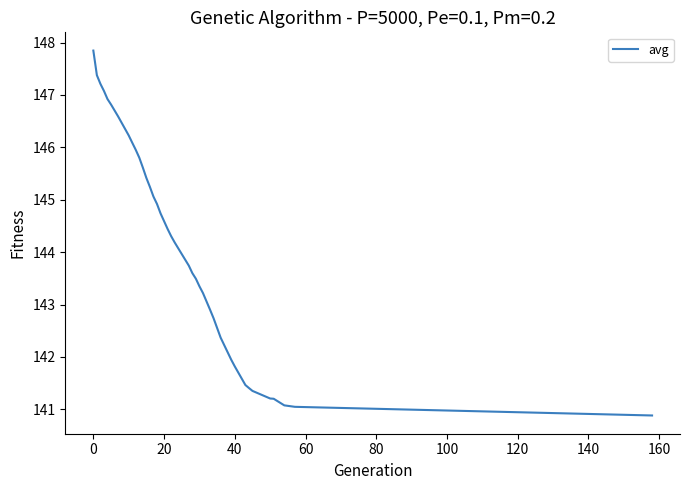

What is the smallest value displayed?

140.9